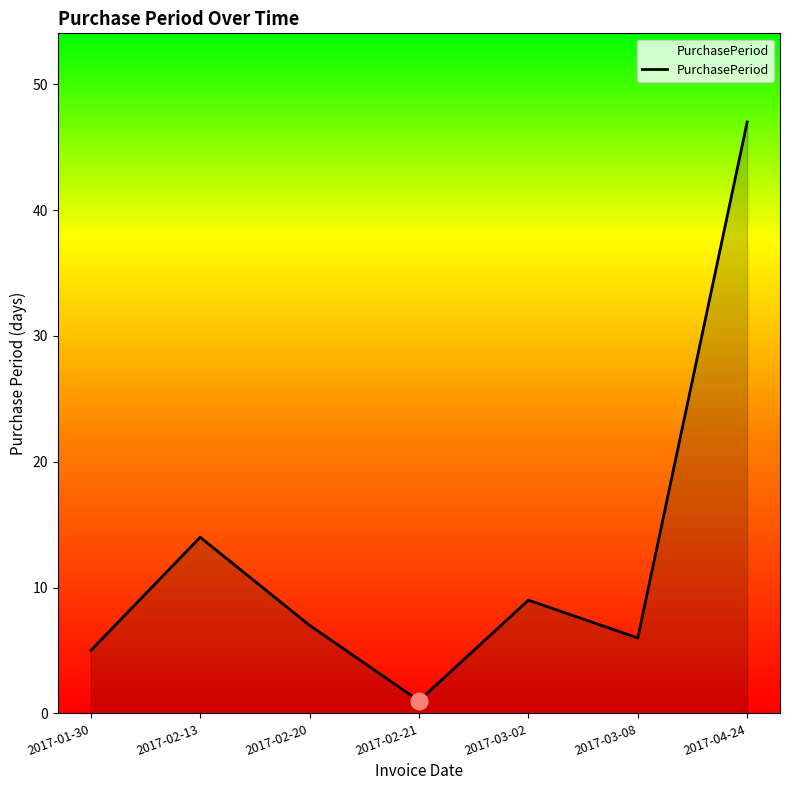

Which has a higher value, 2017-02-21 or 2017-03-02?

2017-03-02